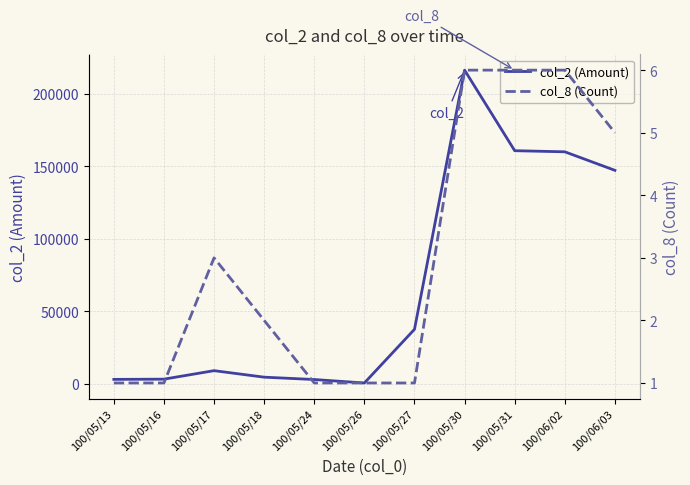

The col_8 series shows 1 at 100/05/24. True or false?

True